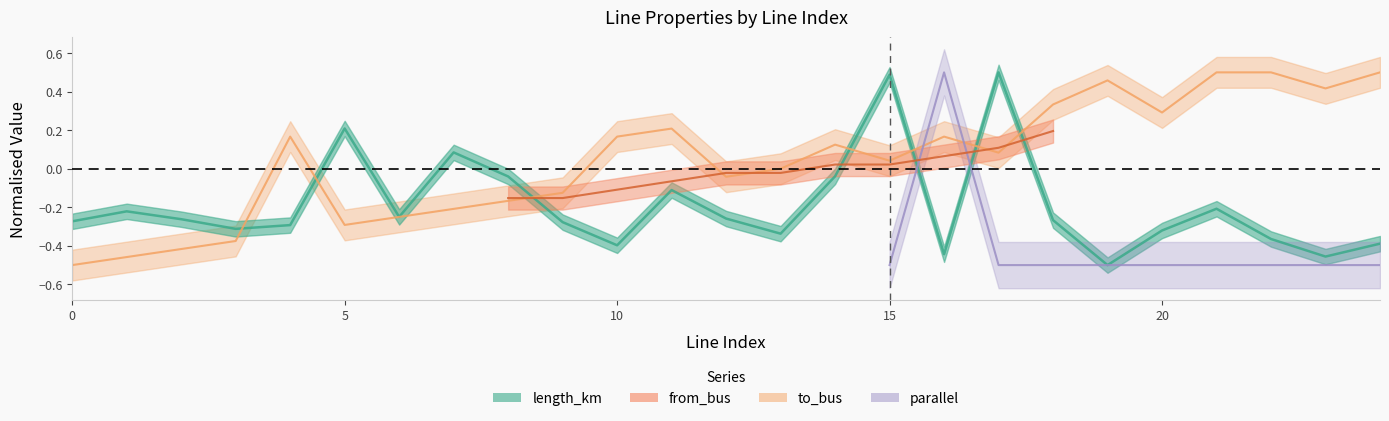

What is the difference between the maximum and minimum values in the length_km series?

1.0